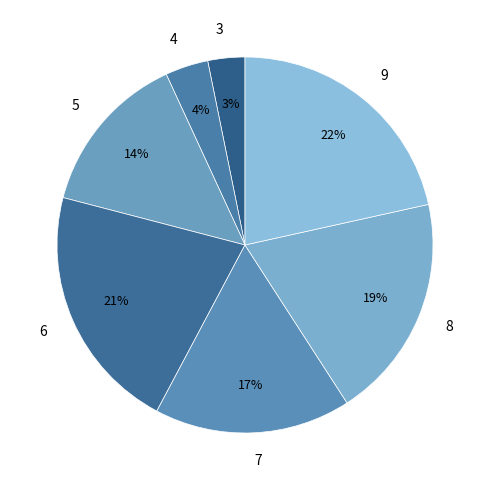

Does any single category account for the majority?

No